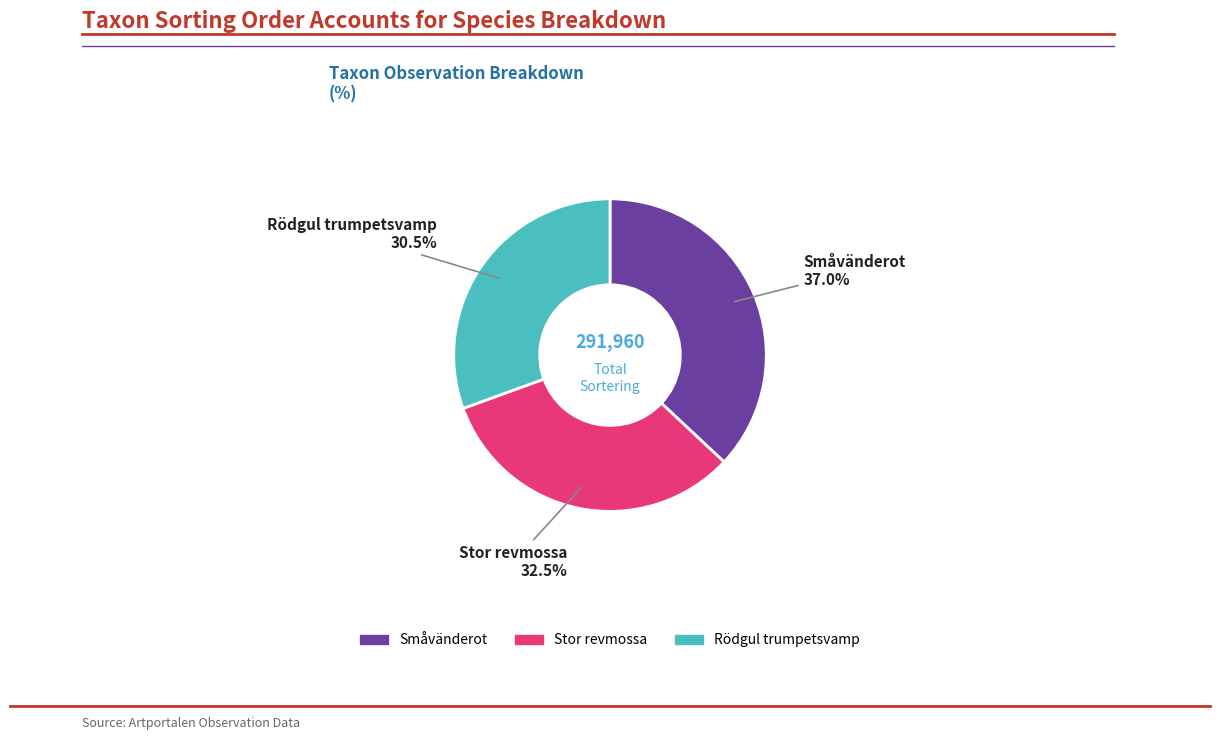

Is there a majority slice in this chart?

No